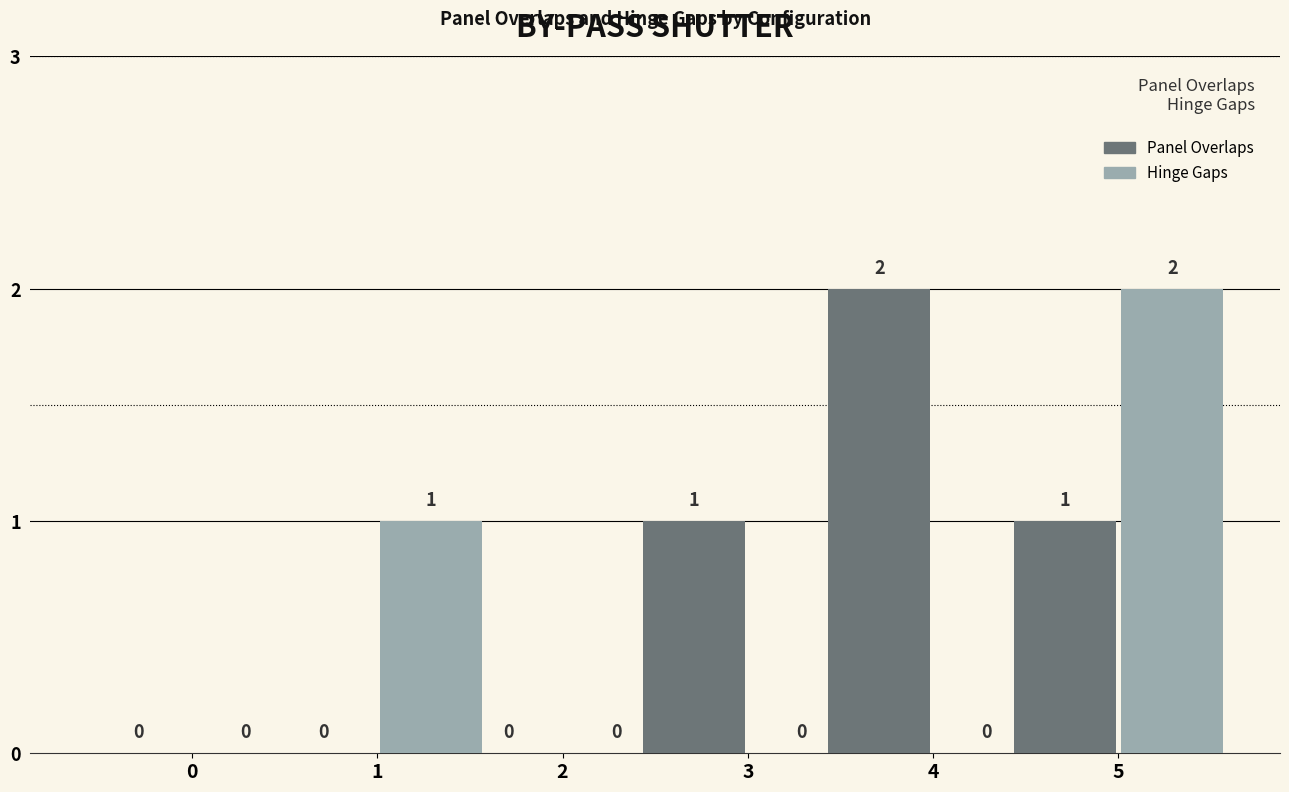

Between 1 and 4, which series saw the biggest shift?

Panel Overlaps